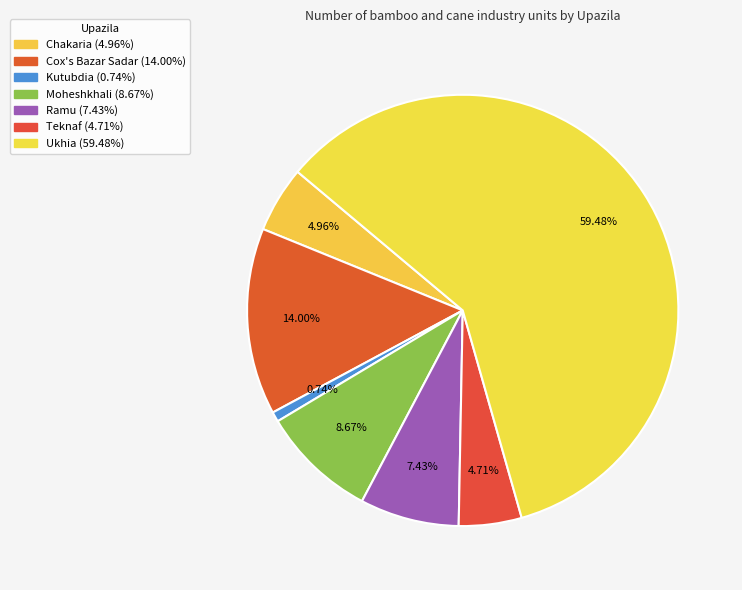

To the nearest percent, what is the difference between the Kutubdia and Ukhia slice percentages?

59%